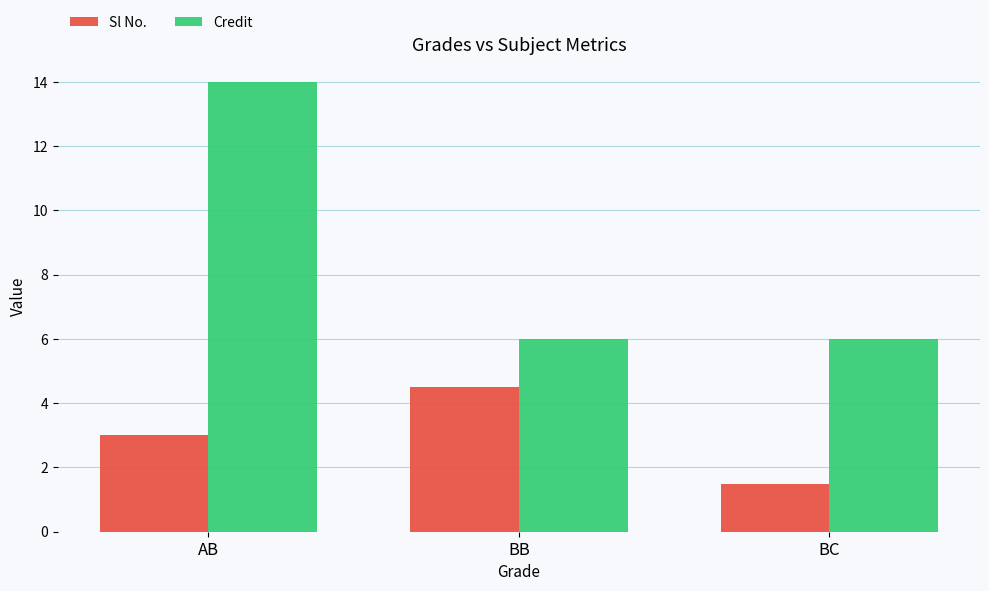

Reading left to right, transcribe all the data shown in this chart.

Sl No.: AB=3.0	BB=4.5	BC=1.5
Credit: AB=14.0	BB=6.0	BC=6.0